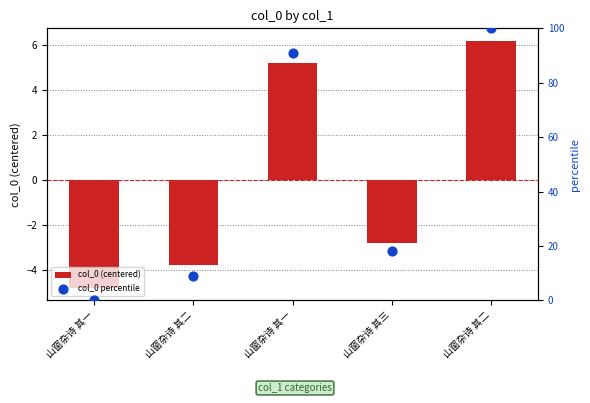

What are all the series names shown in the legend?

col_0 (centered), col_0 percentile